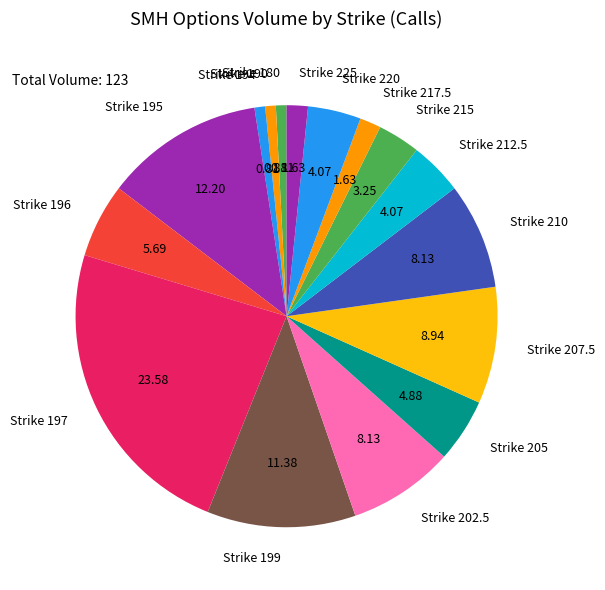

Combined, do Strike 217.5 and Strike 202.5 account for over 50%?

No